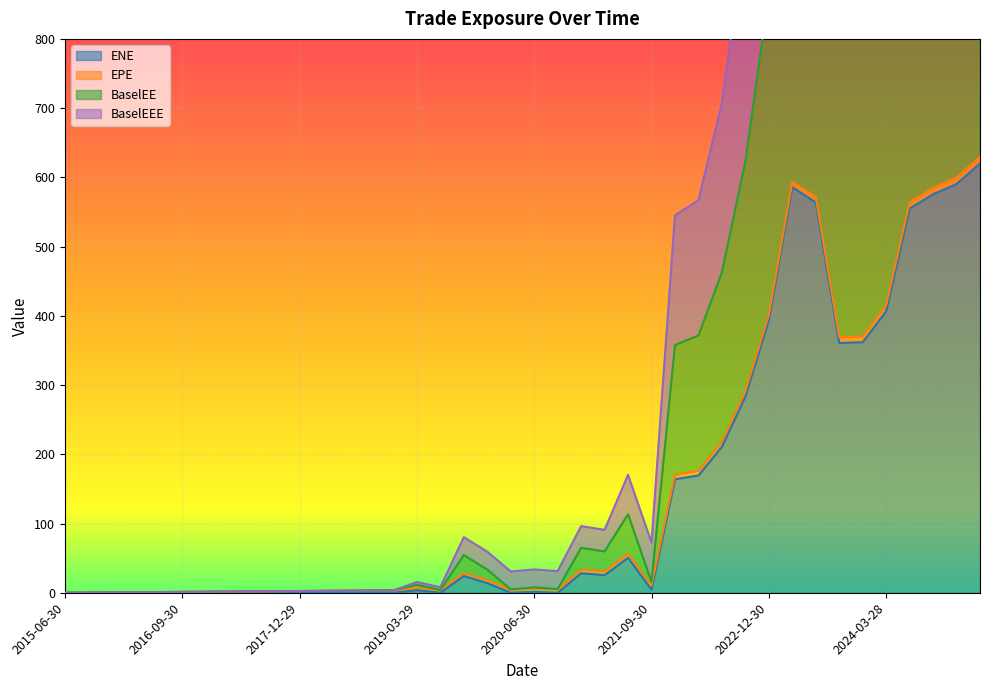

Is it true that BaselEEE equals 0.8 at 2015-12-31?

False